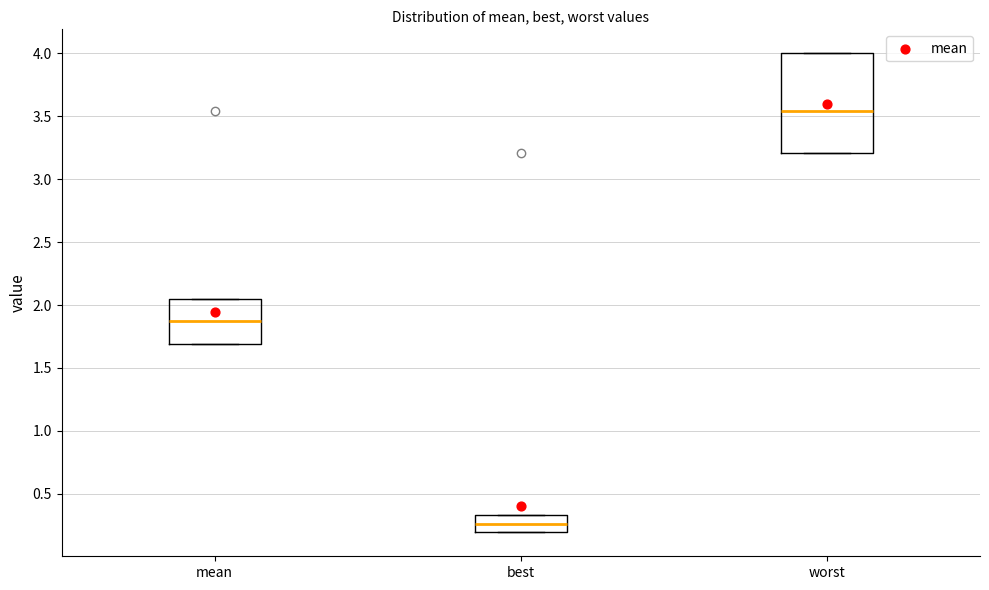

Reading left to right, transcribe this box plot: for each box, give where its median line is, the range the box spans, and where its two whiskers end, as read against the y-axis. The values are not printed on the chart, so give them approximately, as read against the axis.

mean: median 1.85, box 1.70 to 2.05, whiskers 1.70 to 2.05
best: median 0.25, box 0.20 to 0.35, whiskers 0.20 to 0.35
worst: median 3.55, box 3.20 to 4.00, whiskers 3.20 to 4.00